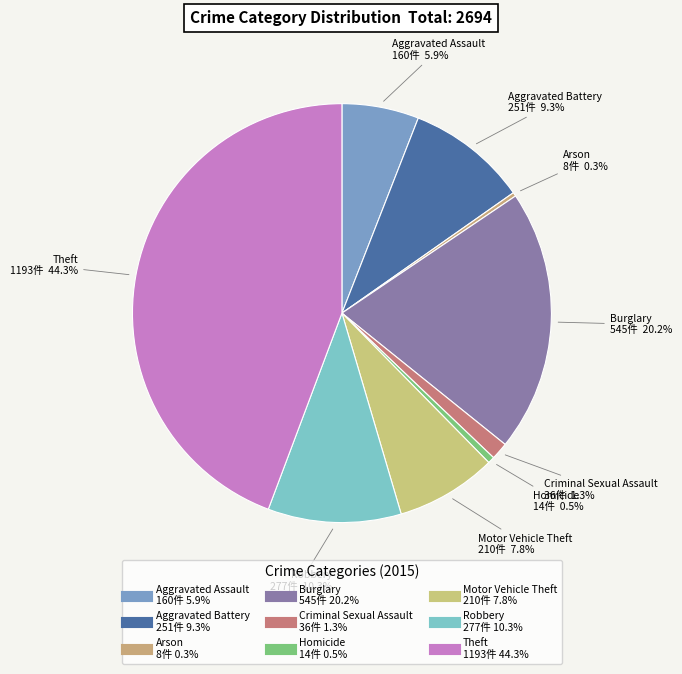

The Motor Vehicle Theft slice represents 8% of the pie. True or false?

True